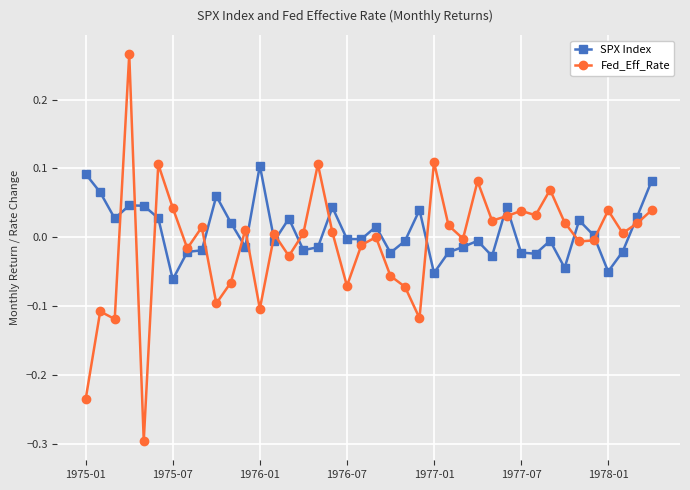

Rank the series by their maximum value, from lowest to highest.

SPX Index, Fed_Eff_Rate